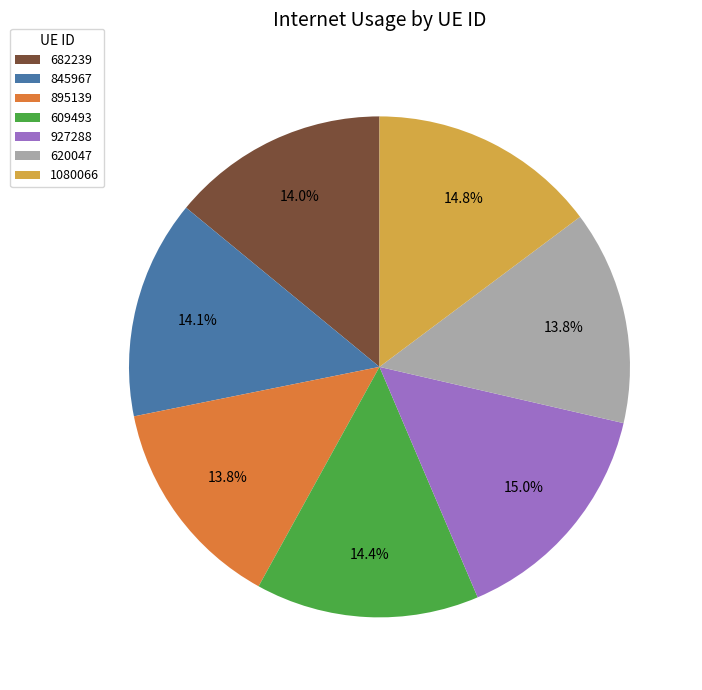

Between 927288 and 845967, which is larger?

927288